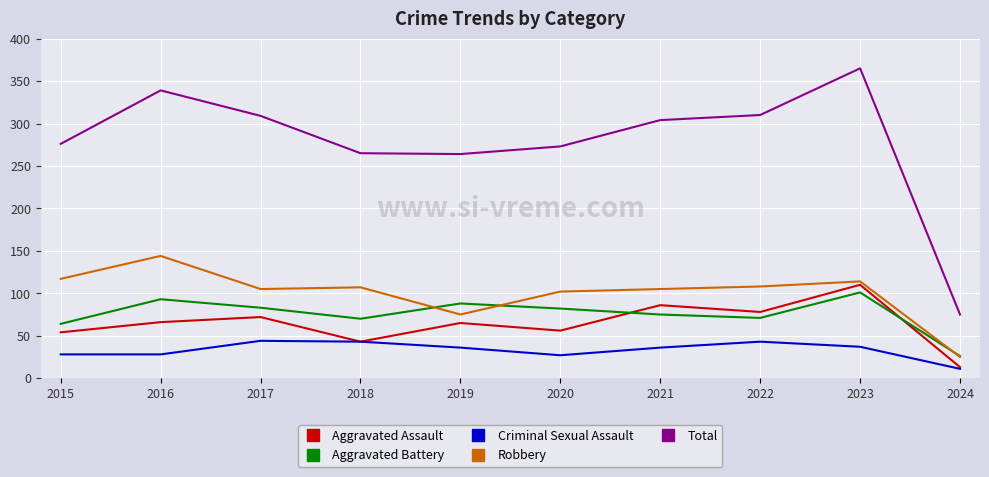

At how many categories does at least one series exceed 136?

9